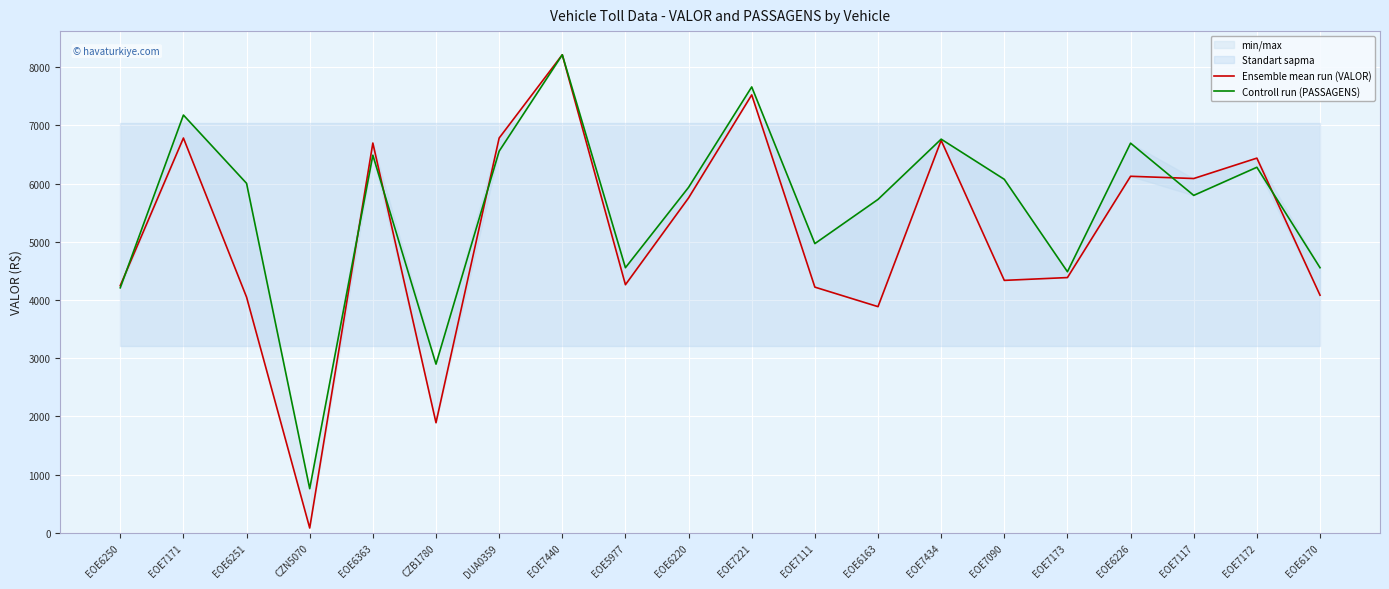

What is the total value across all series at EOE7173?

8869.9